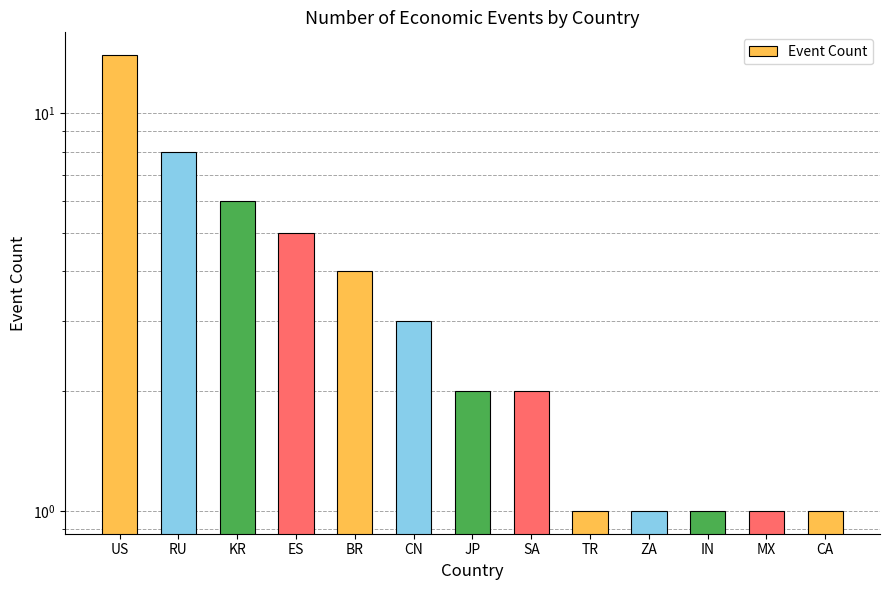

What is the sum of the values at US and IN?

15